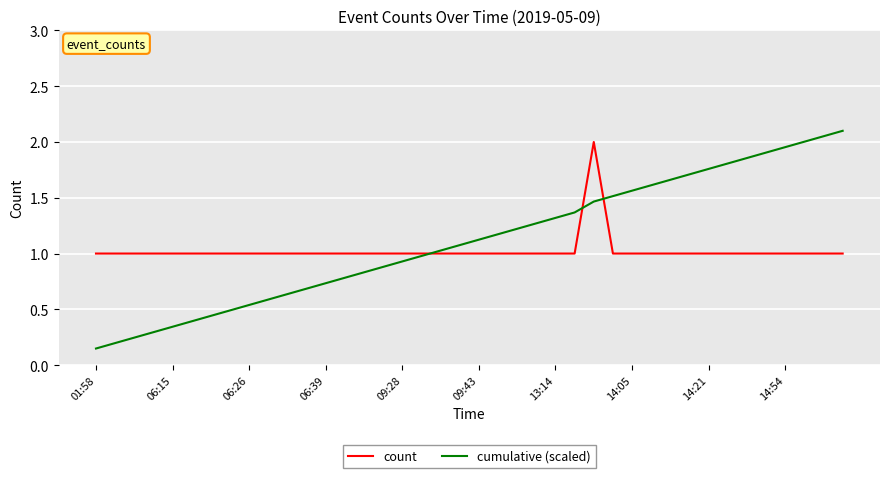

Which series has the widest spread of values?

cumulative (scaled)